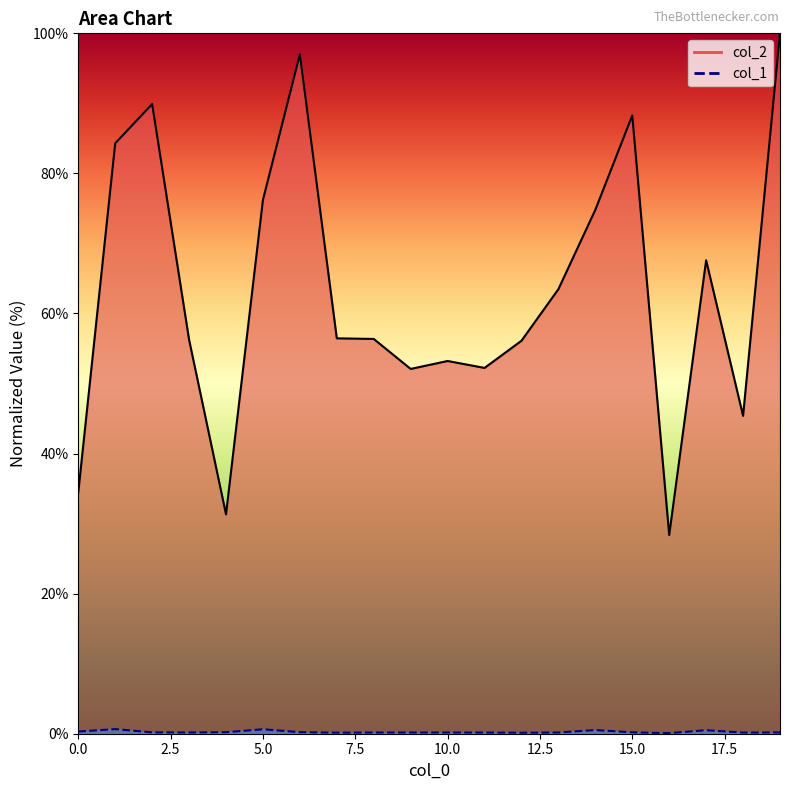

How many col_1 values are between 0 and 1?

20